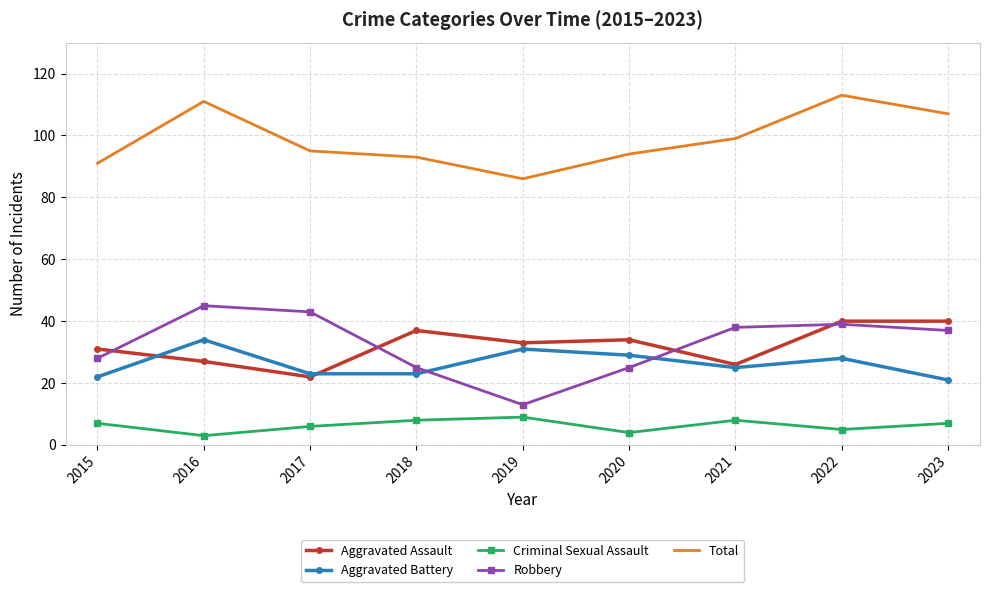

Where does the Robbery series first go above 37?

2016